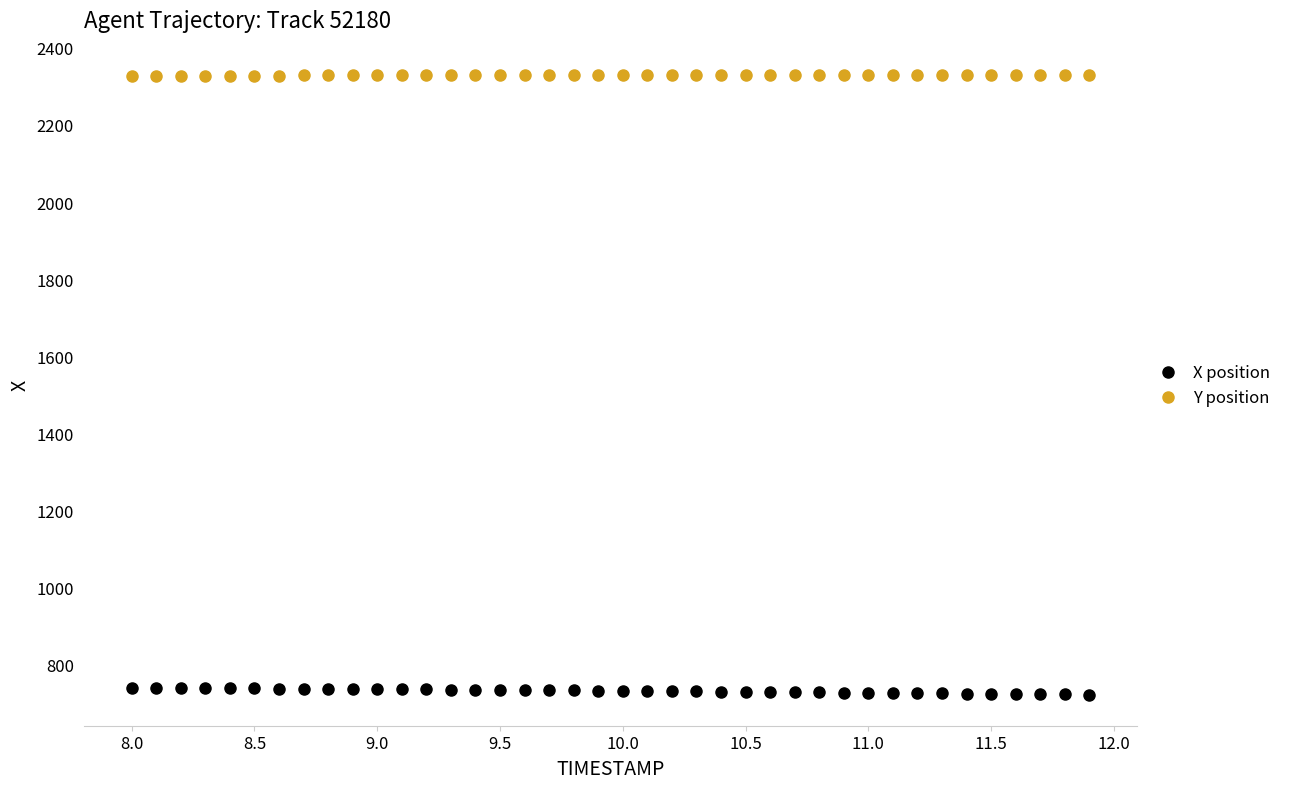

Across all data points, what is the range of Y values (max minus min)?

1607.9